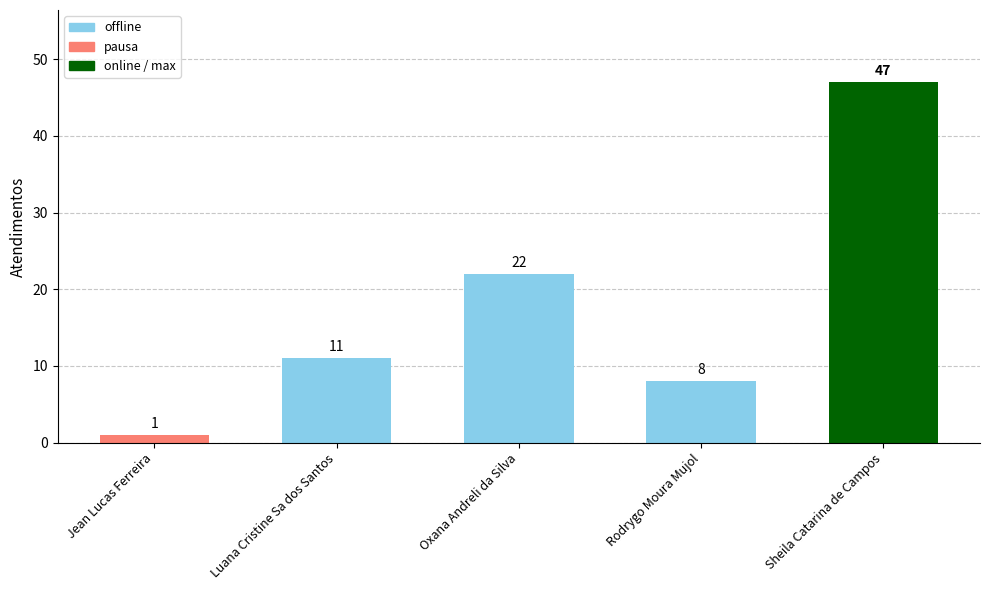

Reading left to right, list all the values displayed in this chart.

Jean Lucas Ferreira=1	Luana Cristine Sa dos Santos=11	Oxana Andreli da Silva=22	Rodrygo Moura Mujol=8	Sheila Catarina de Campos=47